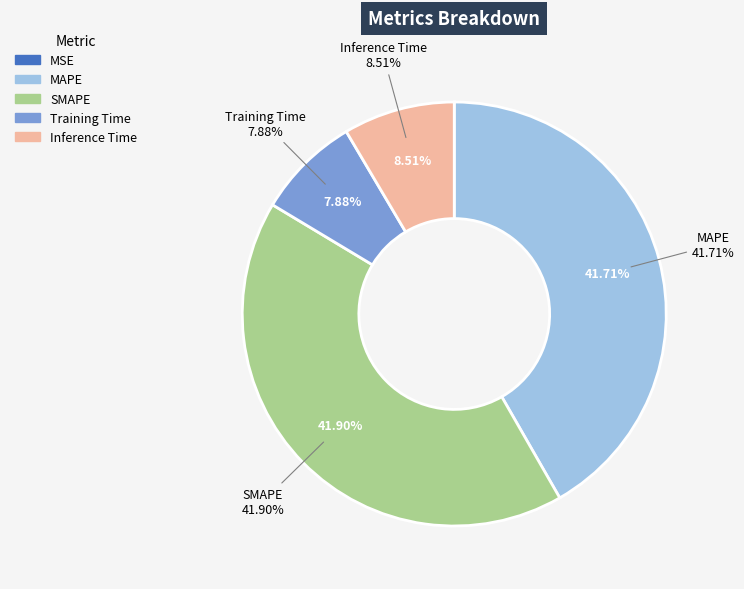

What percentage is the Inference Time slice, to the nearest percent?

9%